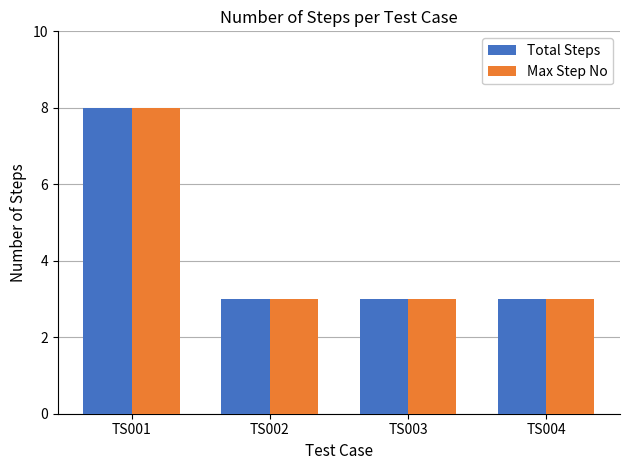

Reading left to right, transcribe all the data shown in this chart.

Total Steps: 8	3	3	3
Max Step No: 8	3	3	3